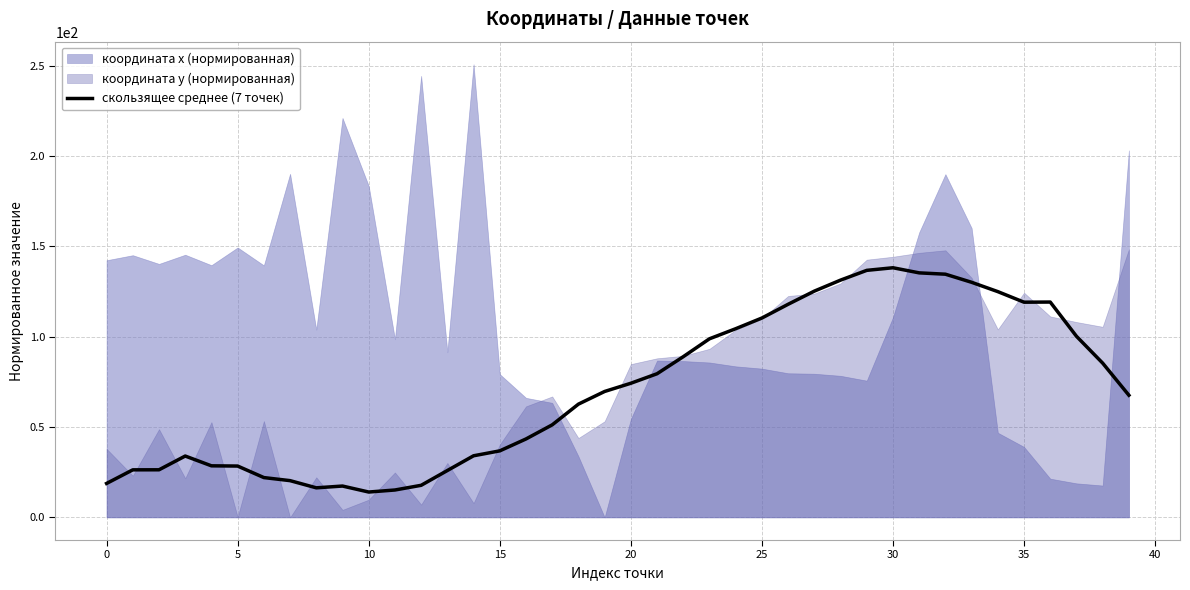

What is the difference between the maximum and minimum values?

124.1